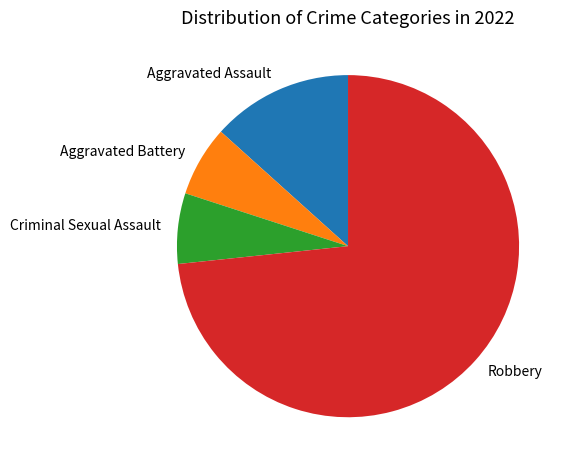

The Aggravated Battery slice represents 1% of the pie. True or false?

False